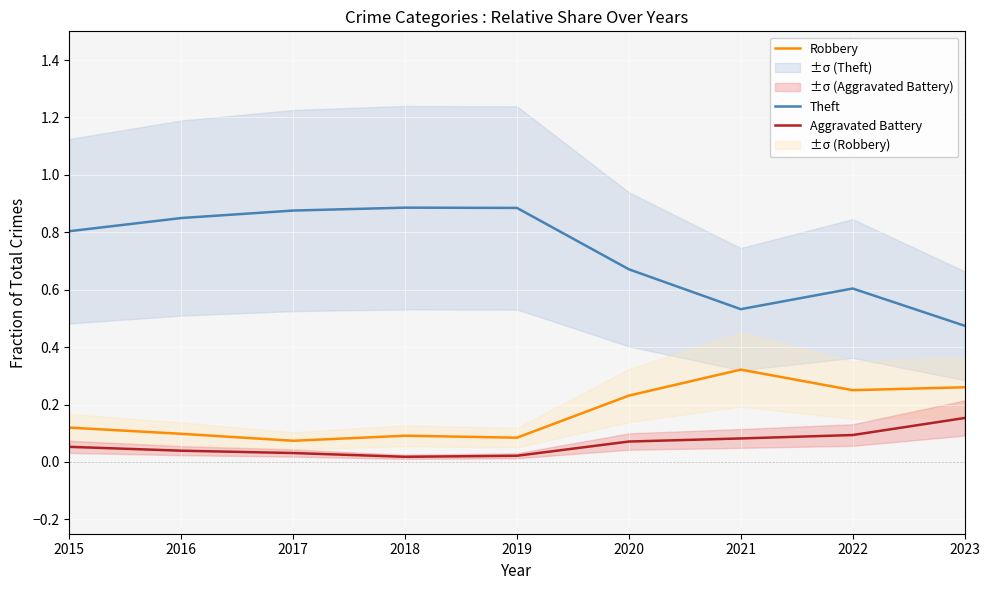

At which category does Aggravated Battery reach its first local valley?

2018